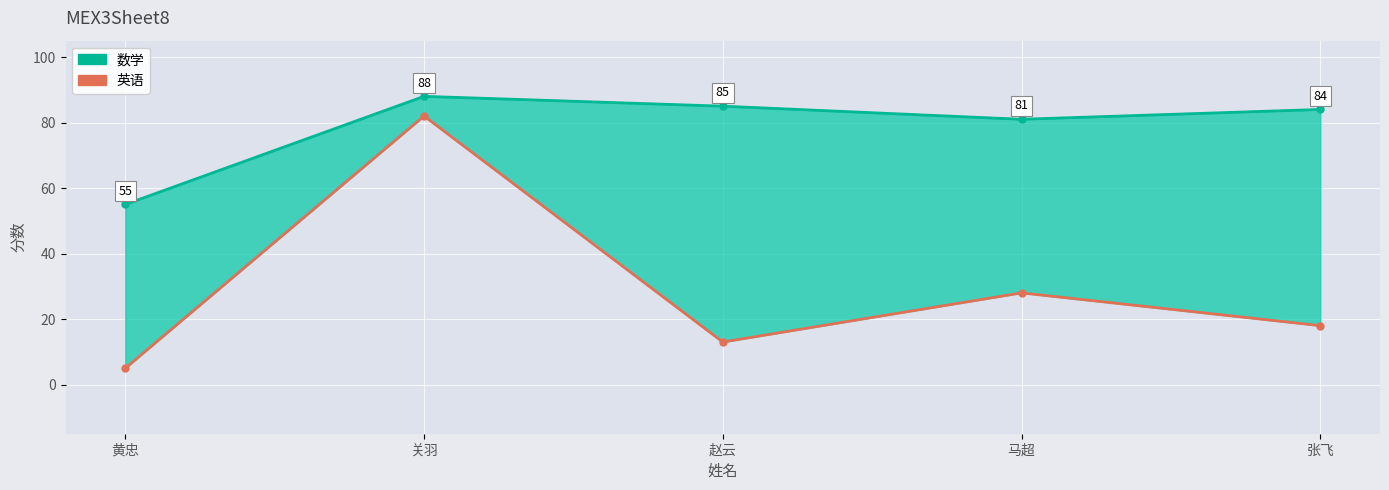

What is the difference between the maximum and minimum values in the 英语 series?

77